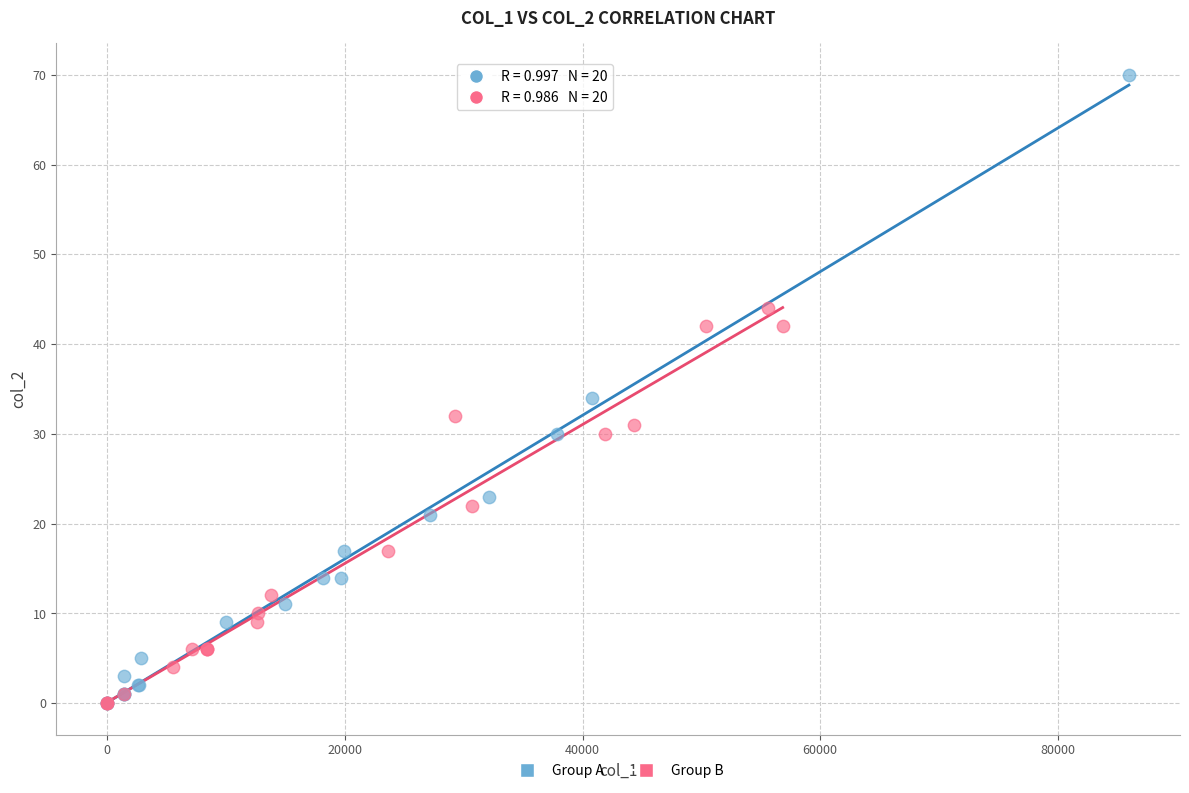

Which series reaches the maximum Y coordinate?

Group A